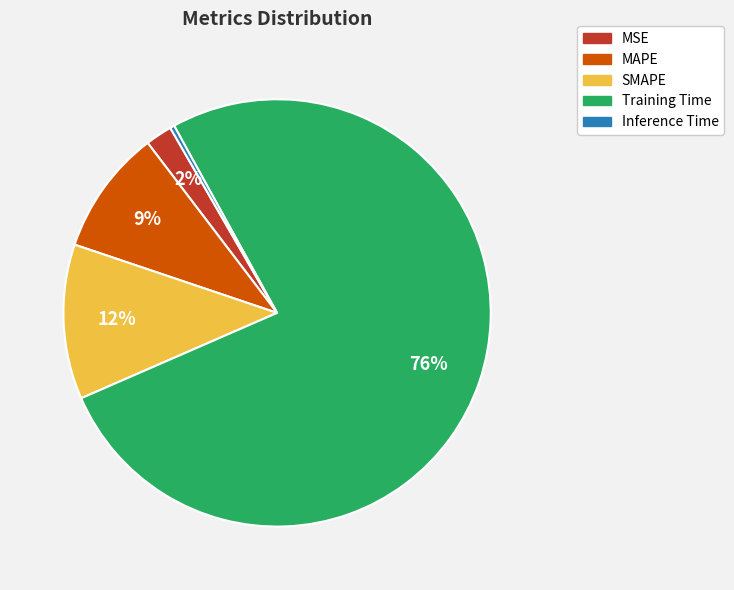

True or false: MSE accounts for 13% of the total.

False